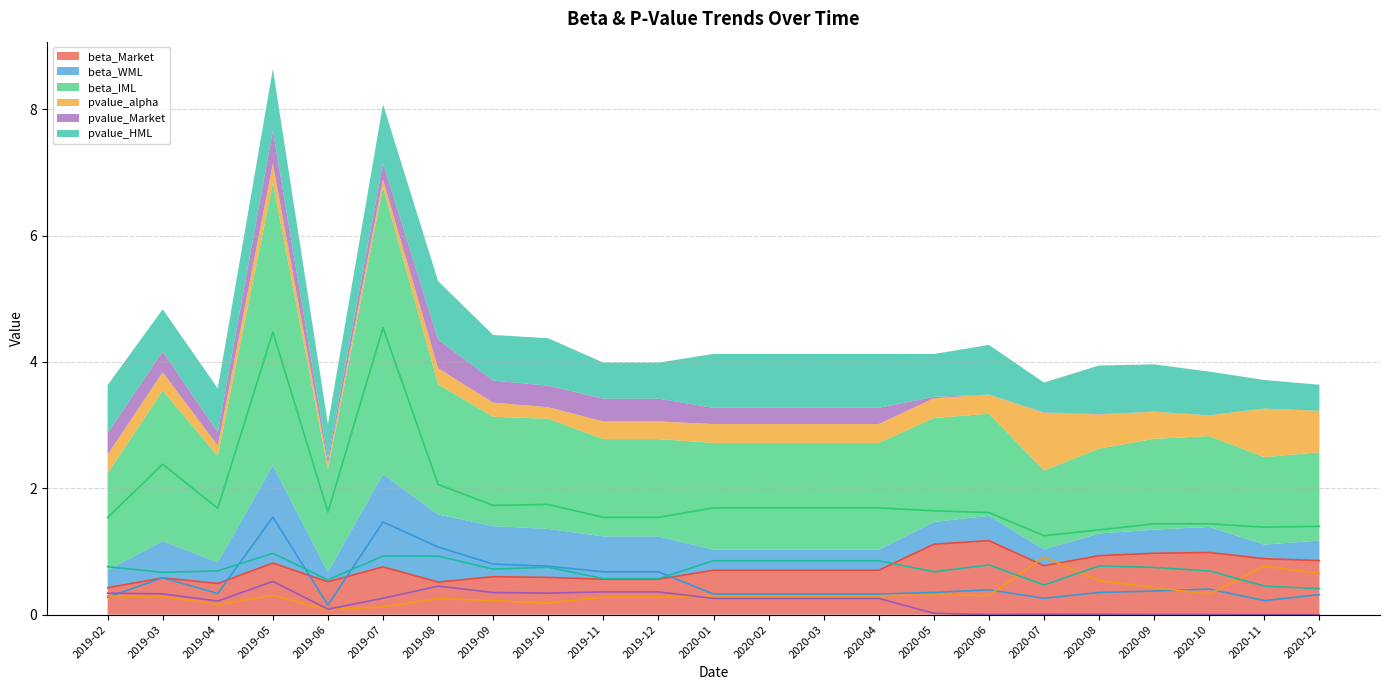

What is the value of the pvalue_HML point at the 18th from the left?

0.5